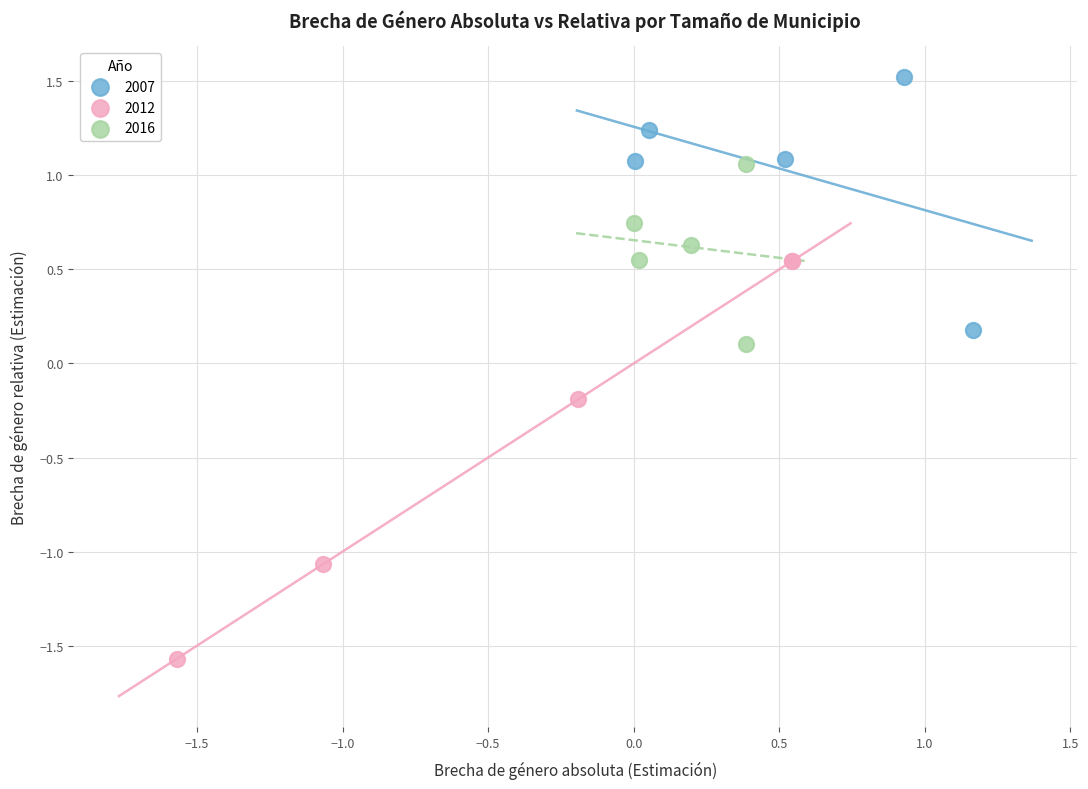

Which series contains the highest Y value?

2007